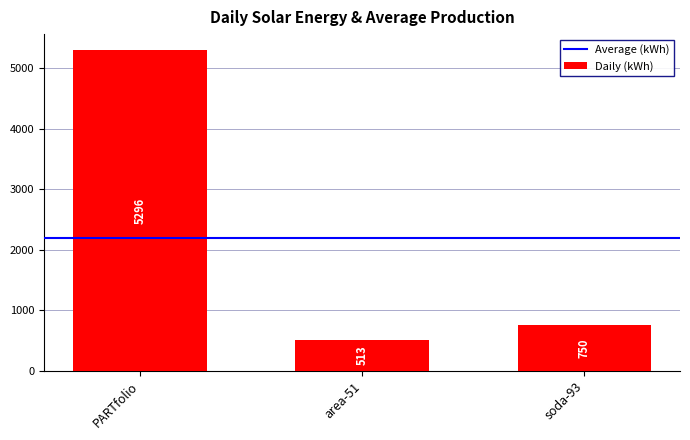

Rank the categories by value from highest to lowest.

PARTfolio, soda-93, area-51